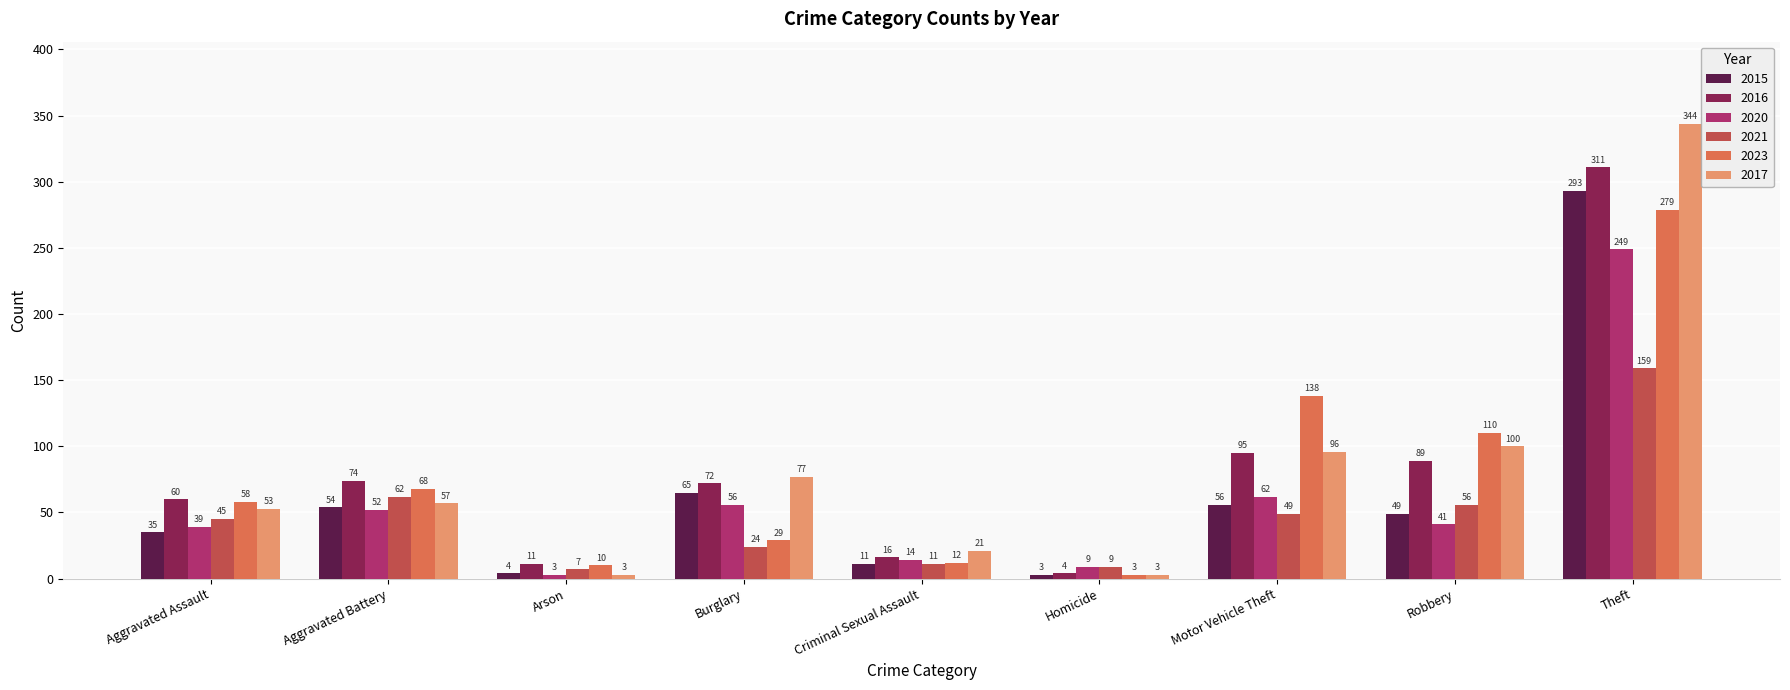

What is the greatest value displayed?

344